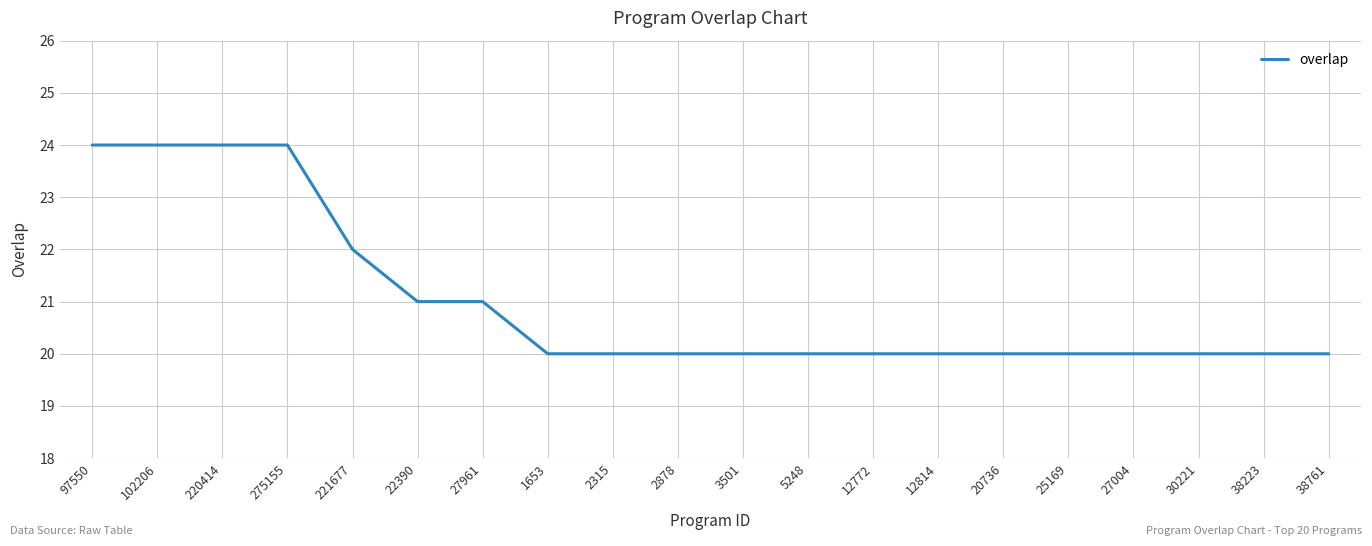

What is the smallest value displayed?

20